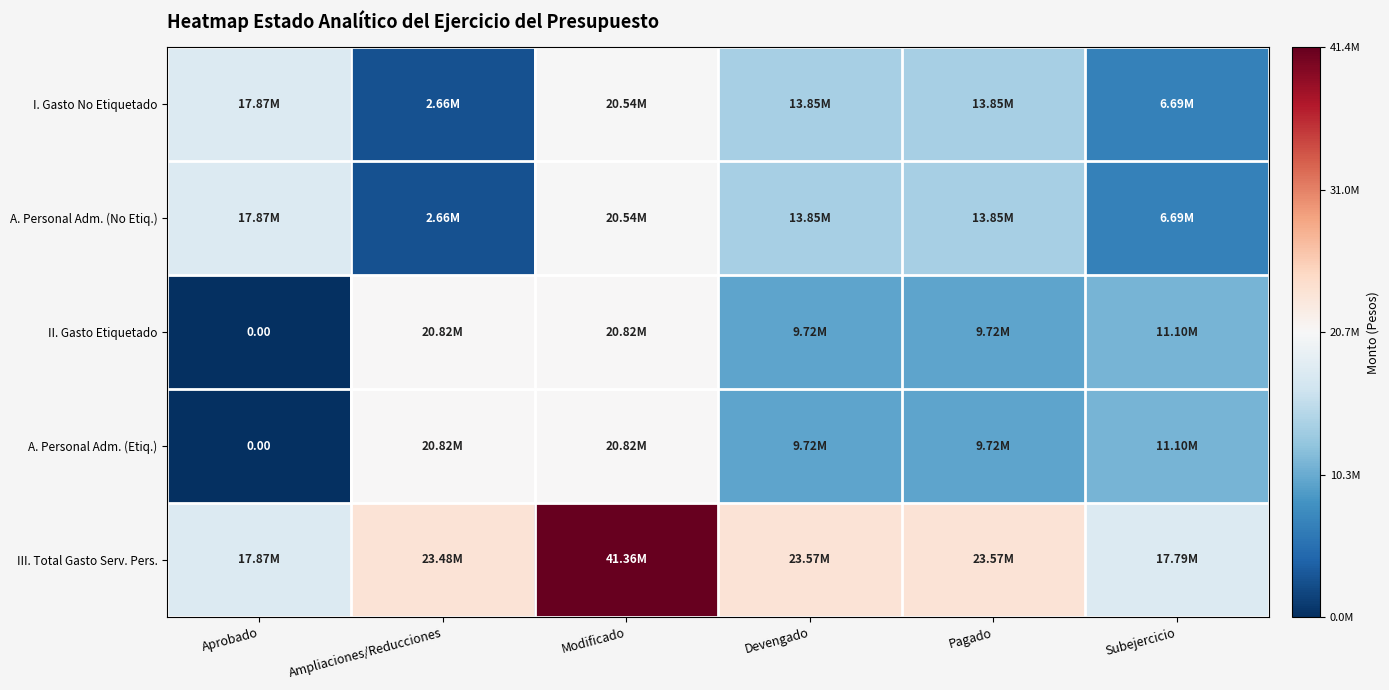

What is the difference between the maximum and minimum values in the A. Personal Adm. (No Etiq.) series?

17873266.0